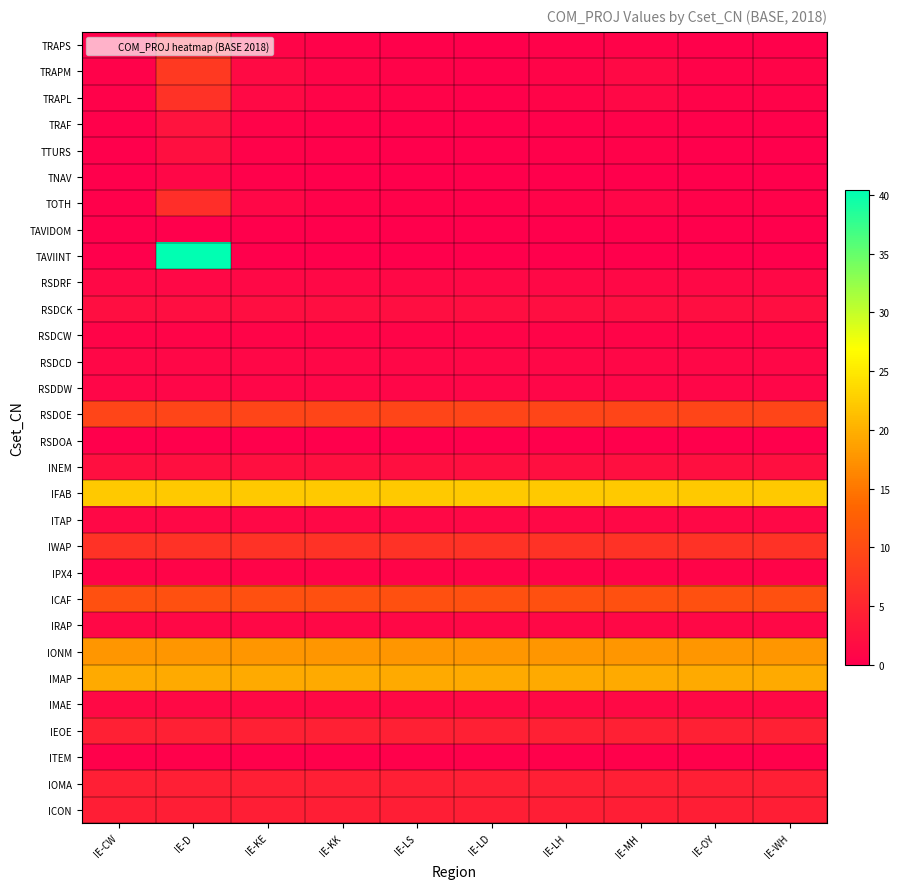

List the series in order of their peak value, highest first.

TAVIINT, IFAB, IMAP, IONM, ICAF, RSDOE, TRAPM, IWAP, TRAPL, TOTH, IEOE, IOMA, ICON, TRAPS, TRAF, TTURS, INEM, RSDCK, IMAE, ITAP, IRAP, RSDRF, RSDCD, TNAV, RSDDW, RSDCW, IPX4, ITEM, TAVIDOM, RSDOA